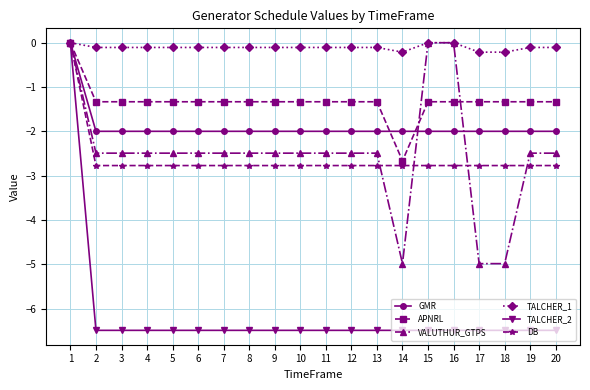

What is the value of the VALUTHUR_GTPS point at the 17th from the left?

-5.0